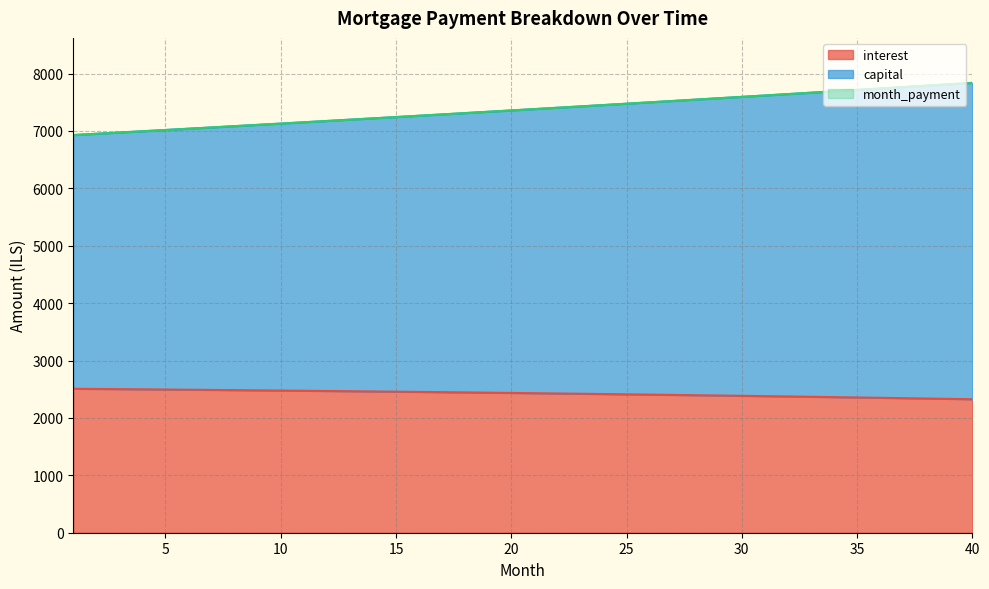

The interest series shows 1481.4 at 33. True or false?

False